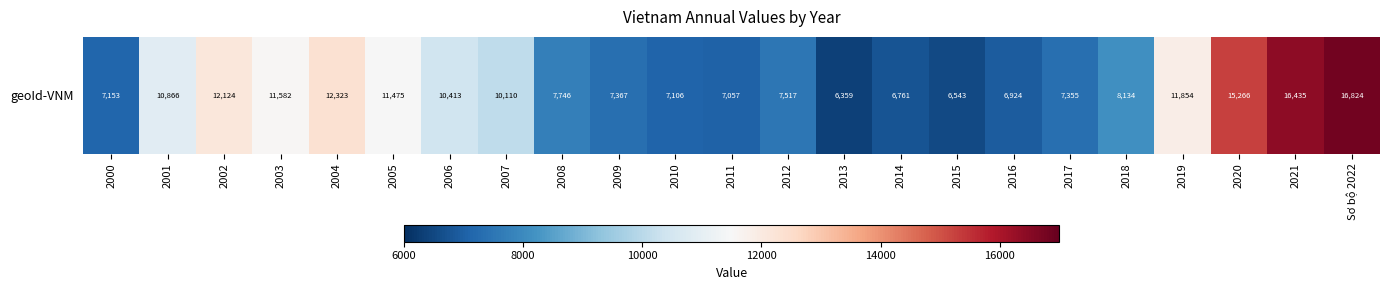

List the labels in order of value, smallest first.

2013, 2015, 2014, 2016, 2011, 2010, 2000, 2017, 2009, 2012, 2008, 2018, 2007, 2006, 2001, 2005, 2003, 2019, 2002, 2004, 2020, 2021, Sơ bộ 2022